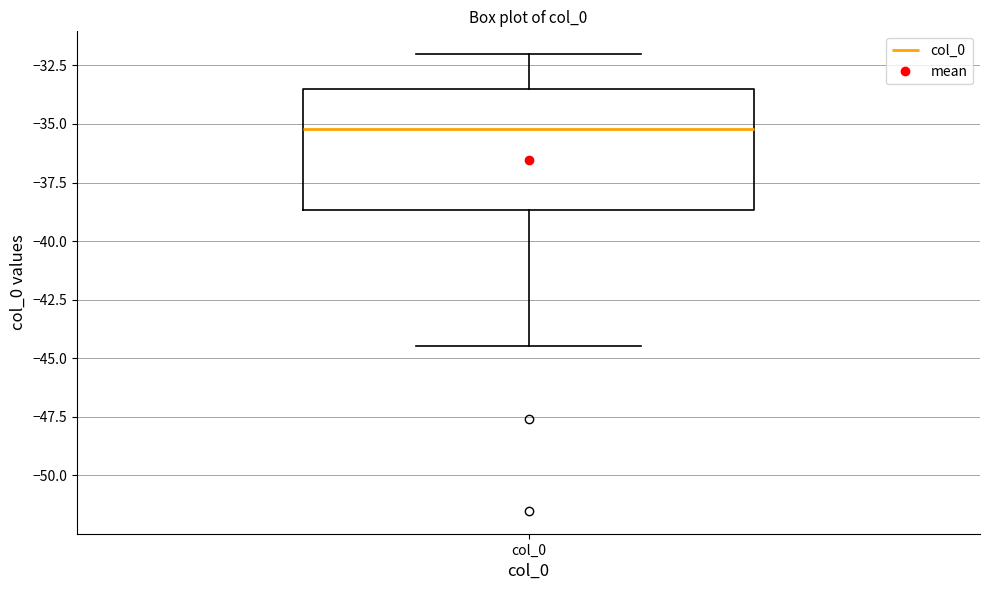

Where does the upper whisker of the box for col_0 end on the y-axis? The values are not printed on the chart, so give them approximately, as read against the axis.

-32.0